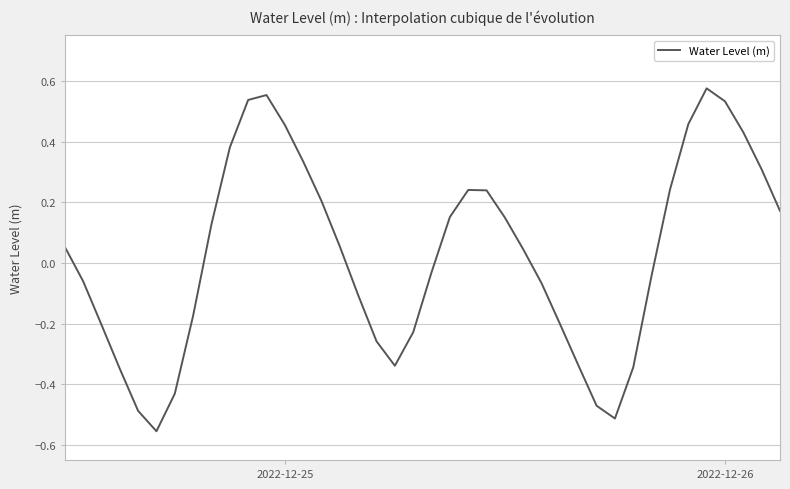

What is the sum of all values?

1.0